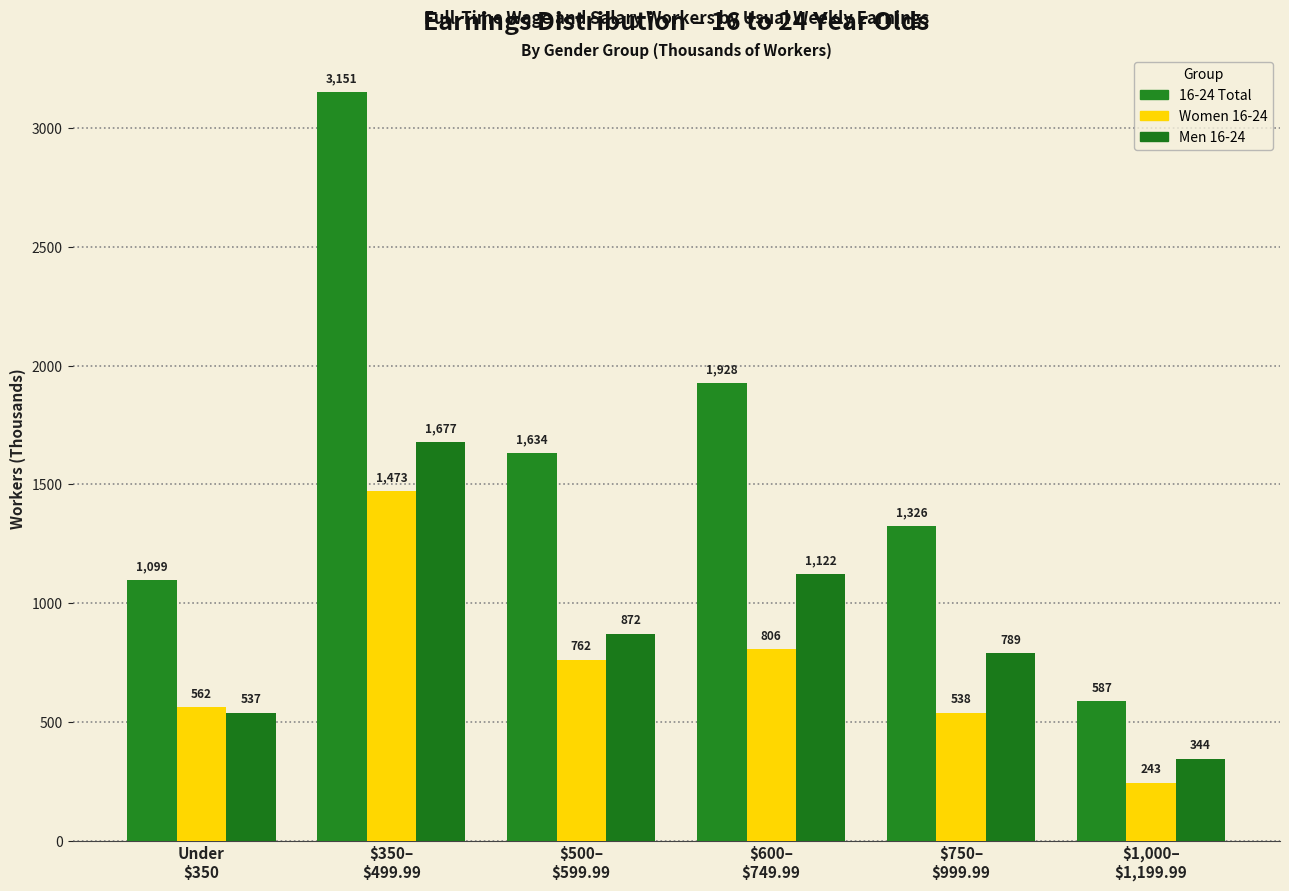

What is the average value of the Women 16-24 series?

731